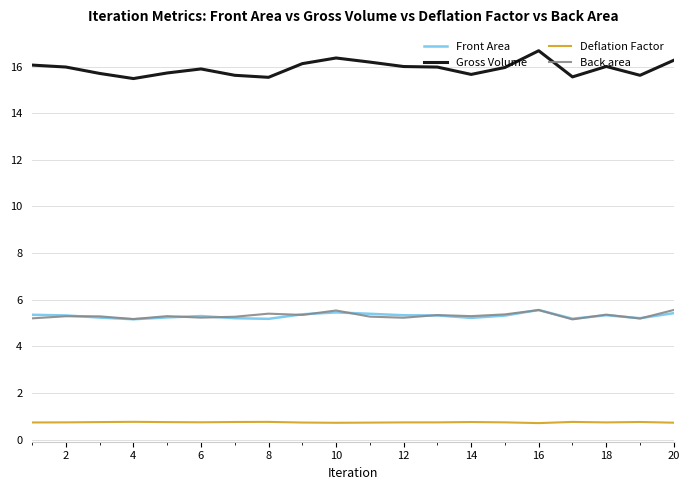

At how many categories does at least one series exceed 14?

20